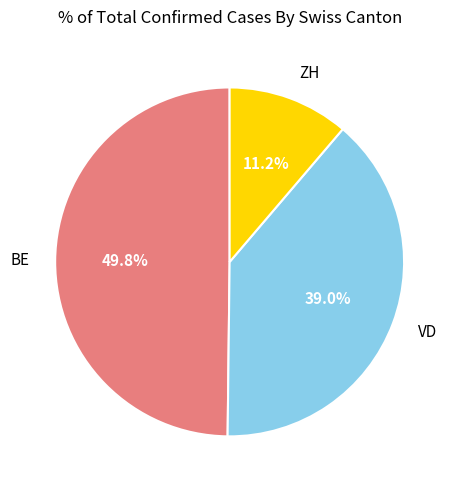

Rank the categories by value from highest to lowest.

BE, VD, ZH